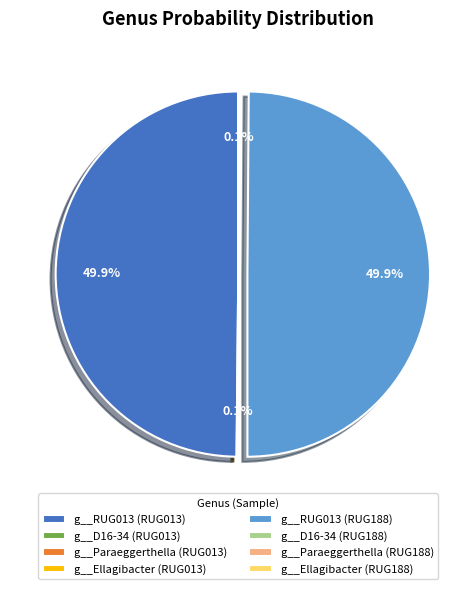

How many slices are in this pie chart?

8